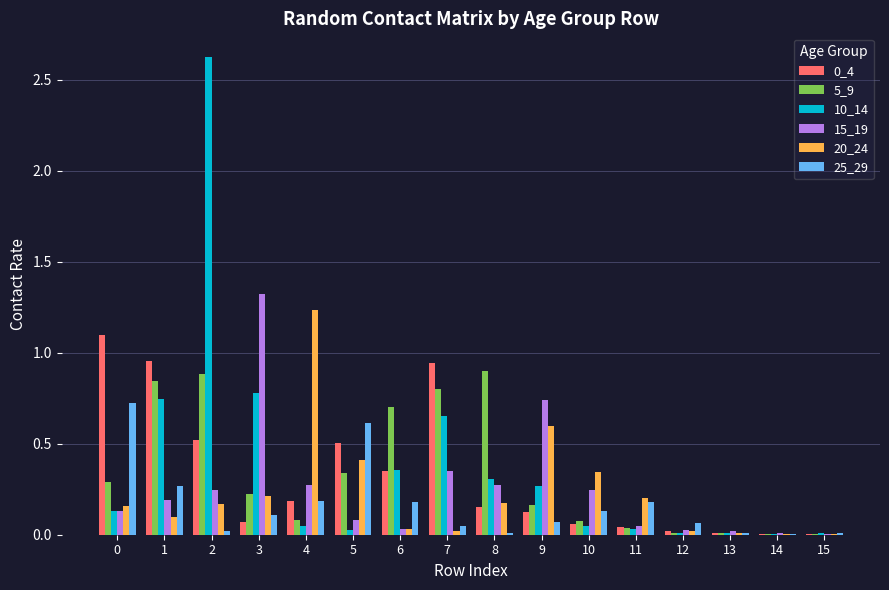

The 20_24 series shows 0.0 at 15. True or false?

True